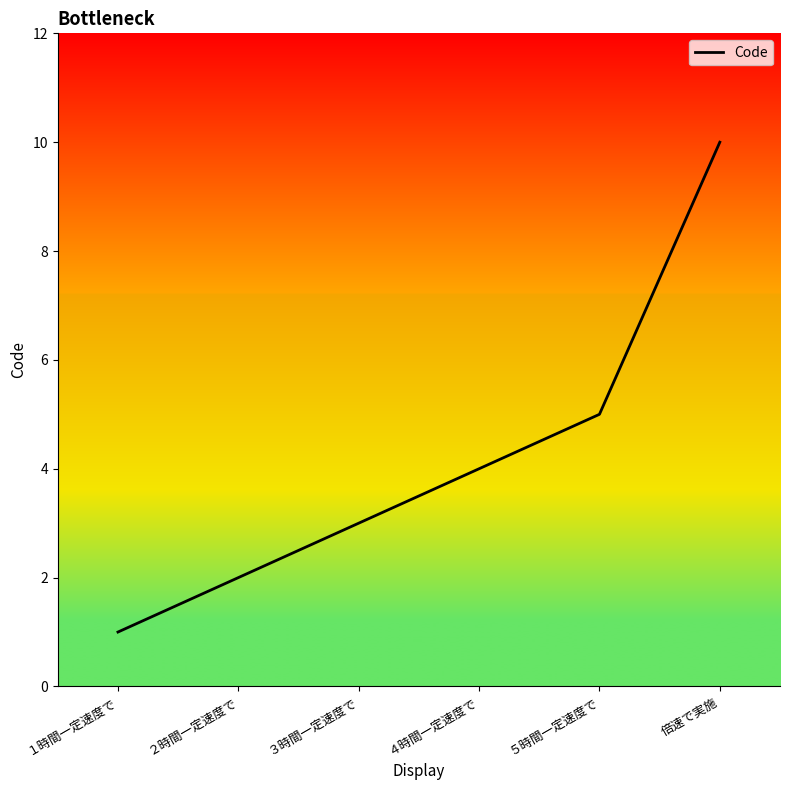

Which has a higher value, １時間一定速度で or ２時間一定速度で?

２時間一定速度で